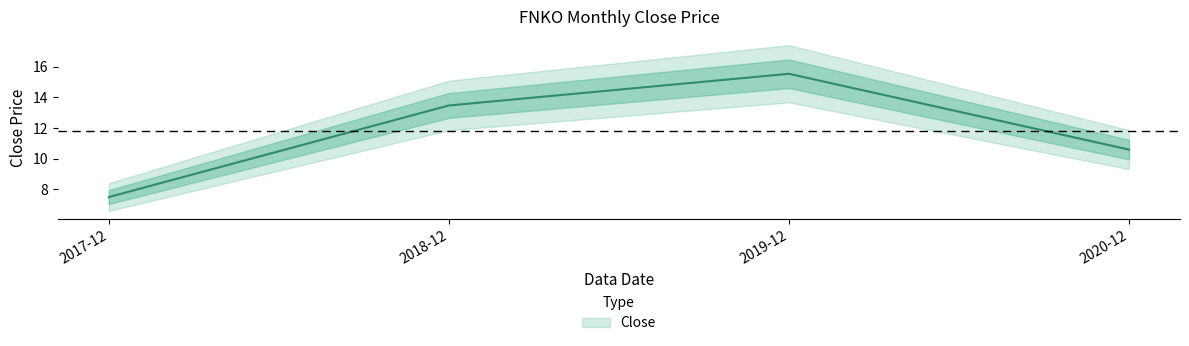

Where is the first local maximum?

2019-12